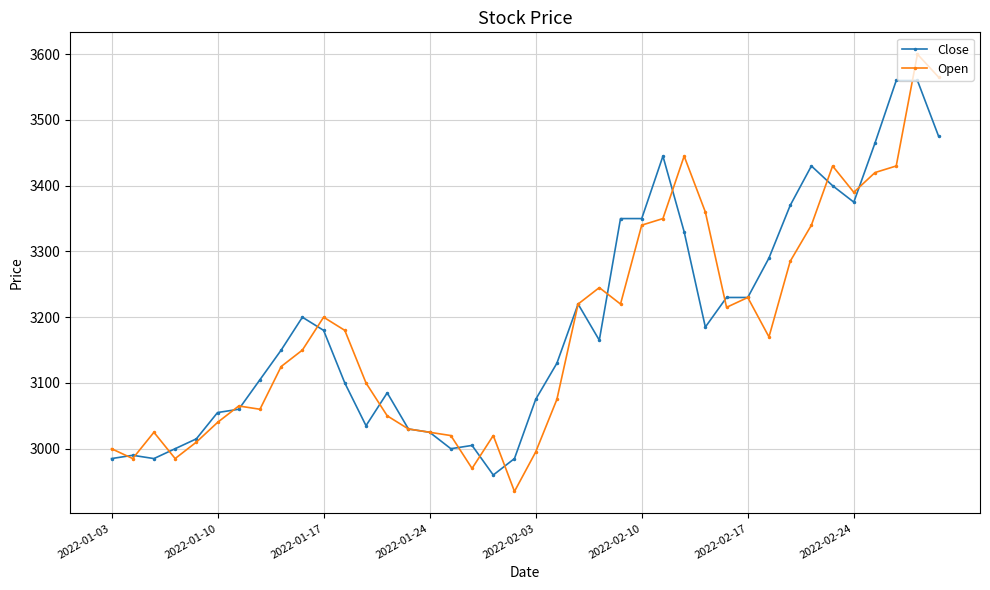

List the series in order of their peak value, lowest first.

Close, Open